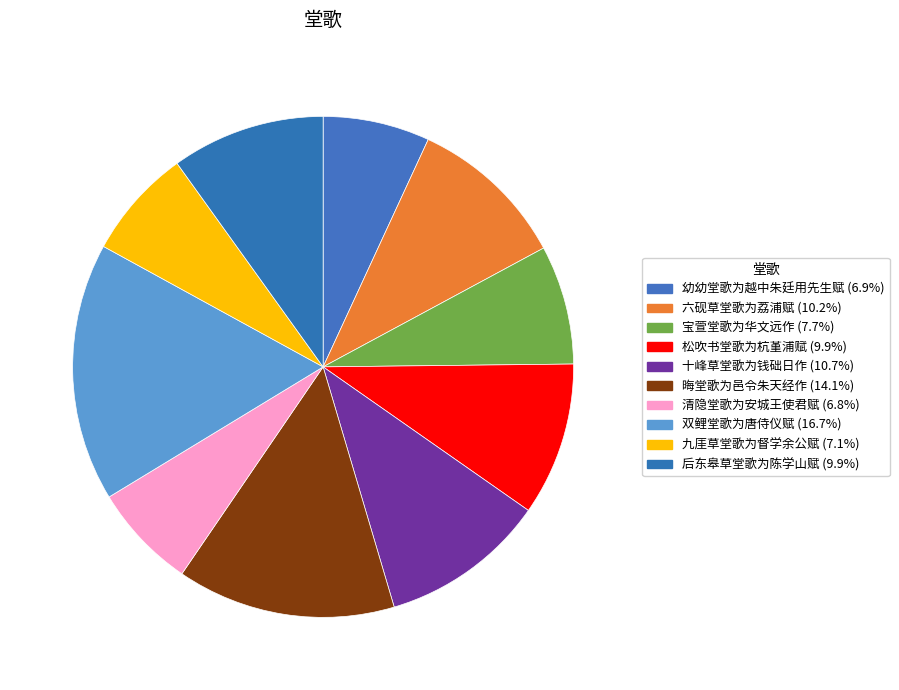

Count the number of slices in the pie.

10